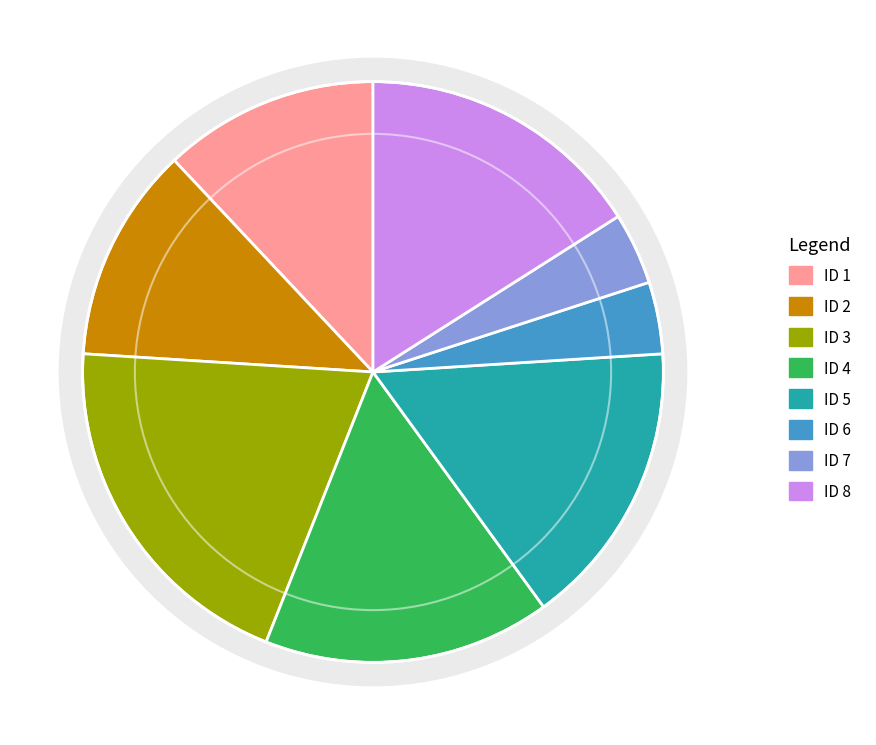

Combined, do 1 and 3 account for over 50%?

No